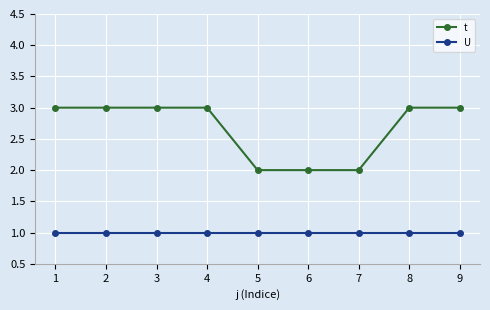

True or false: U and t intersect in this chart.

False